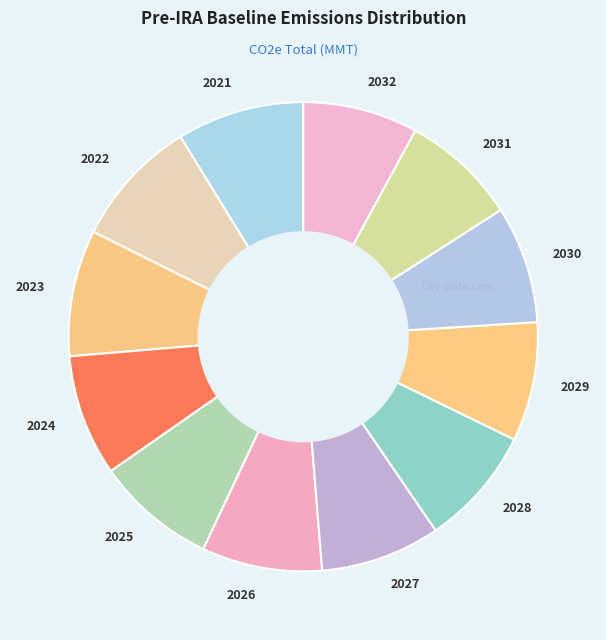

The 2032 slice represents 8% of the pie. True or false?

True